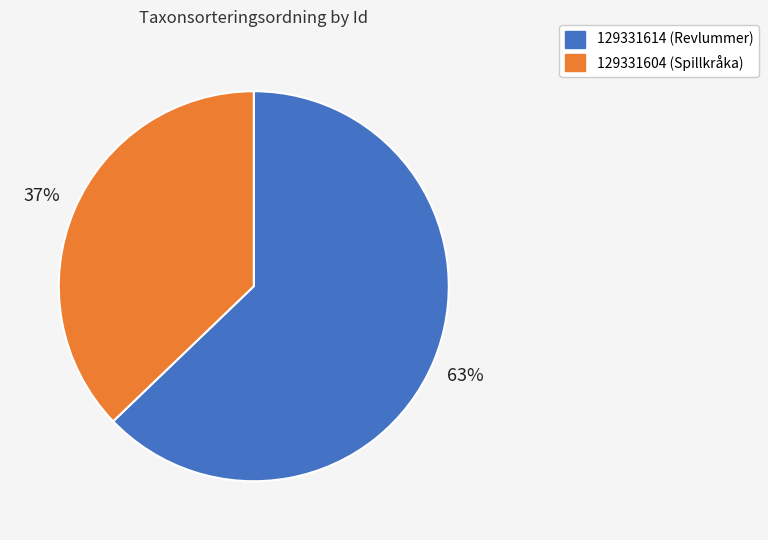

To the nearest percent, what is the difference between the largest and smallest slice percentages?

26%